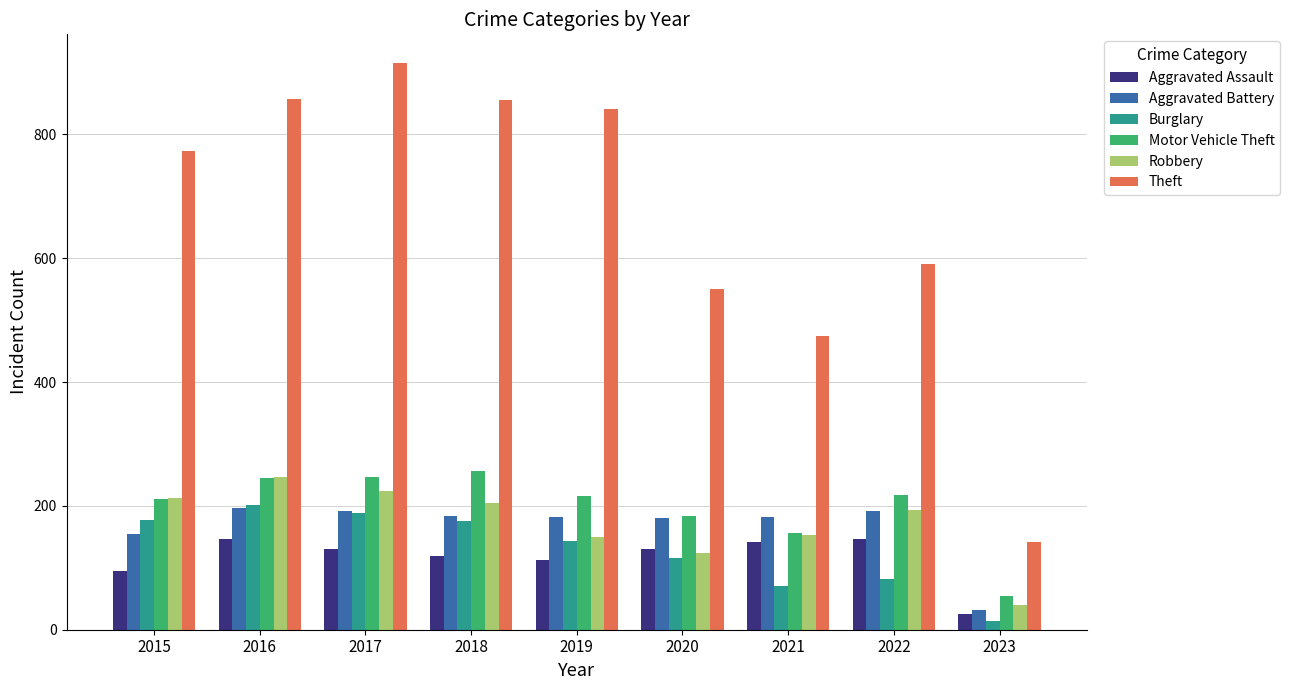

Is the value of Robbery at 2017 greater than the value of Aggravated Assault at 2020?

Yes